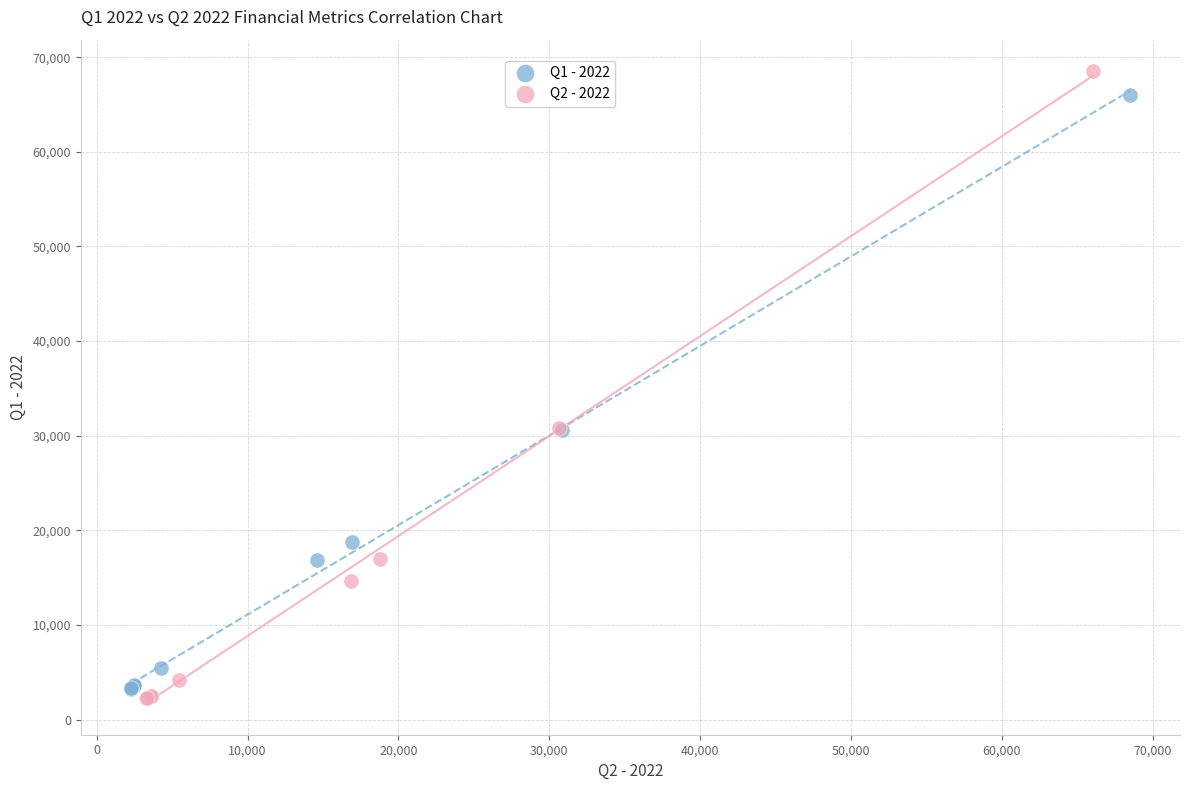

Which series has the widest spread of Y values?

Q2 - 2022